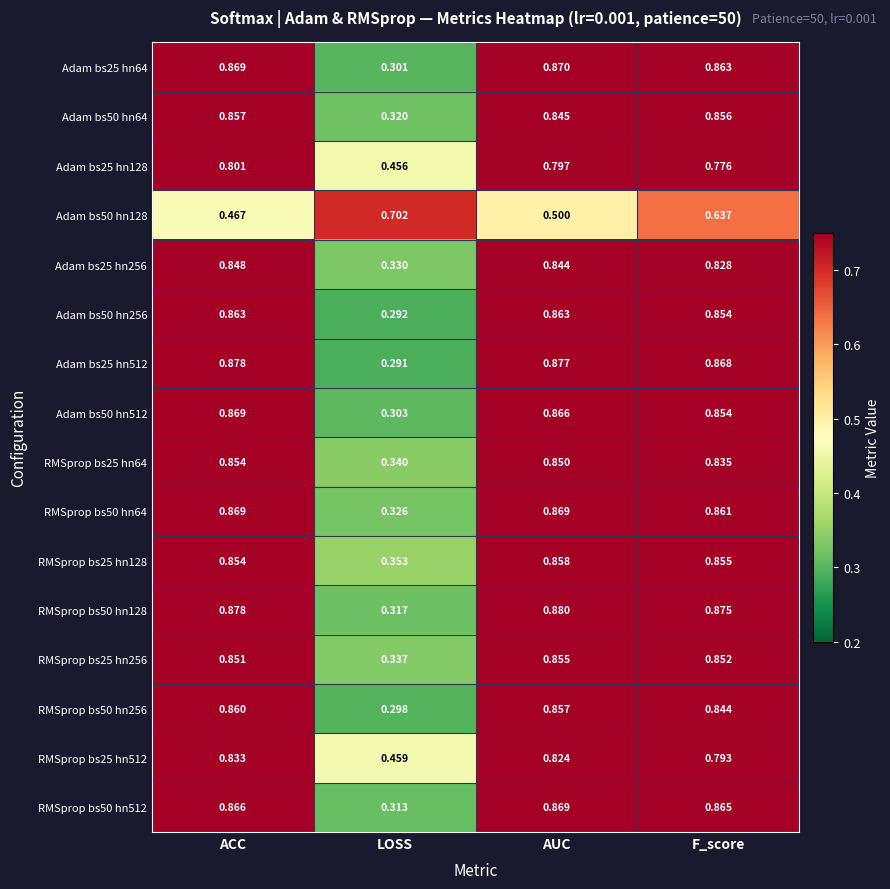

At which label is RMSprop bs50 hn64 closest to 0?

LOSS